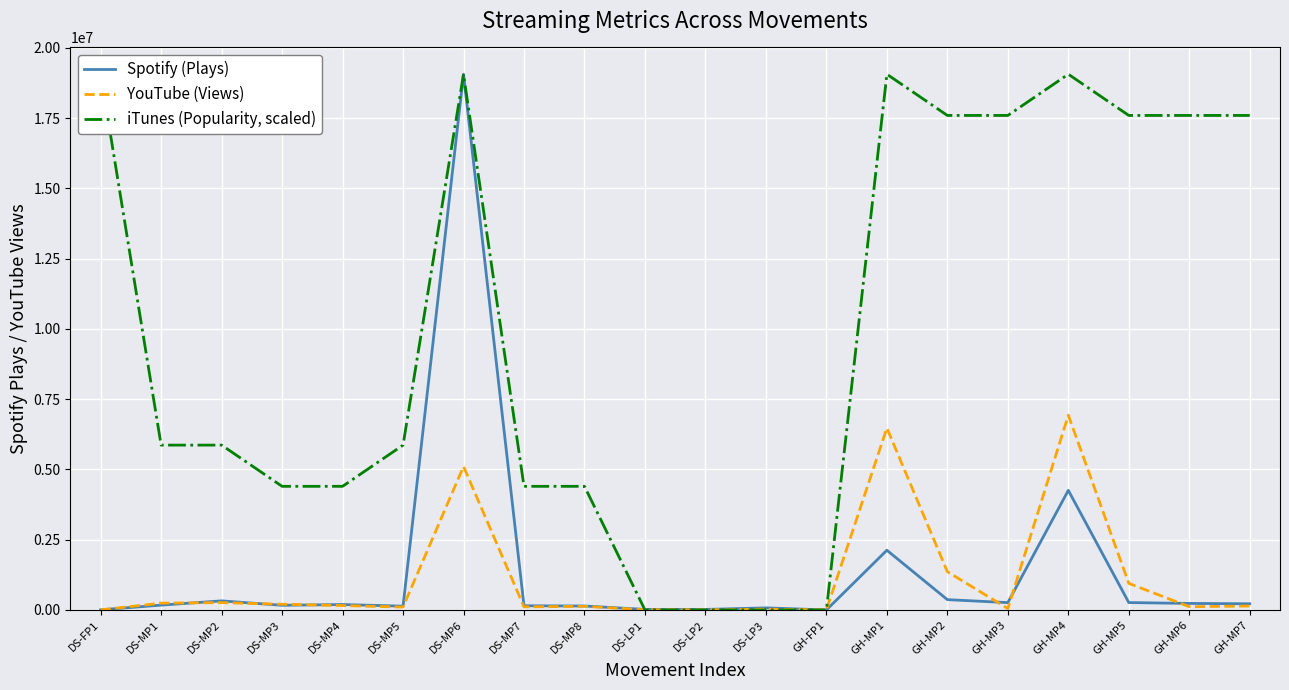

What is the label of the 8th point from the left?

DS-MP7